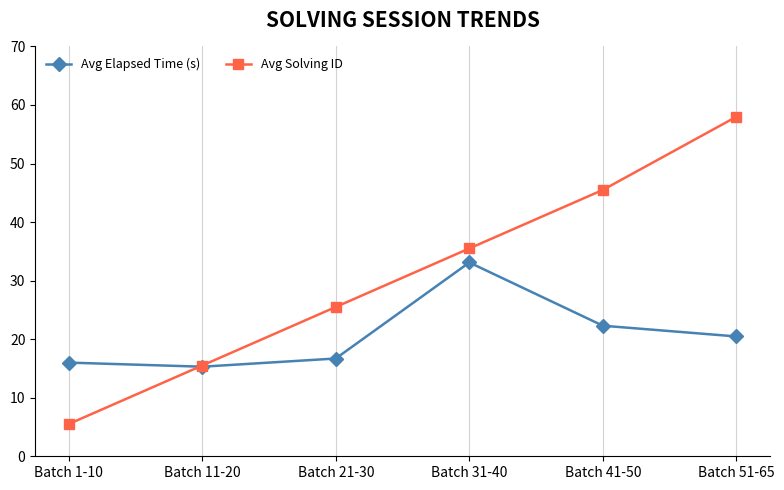

Read the Avg Elapsed Time (s) value at Batch 51-65.

20.5